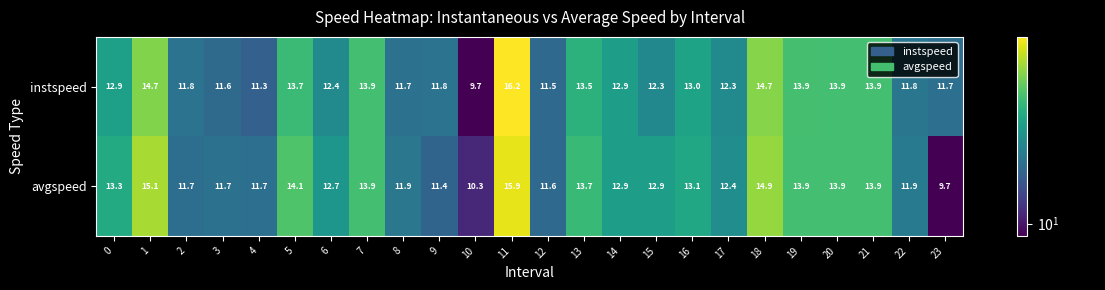

What is the spread (max minus min) of values at 18?

0.2